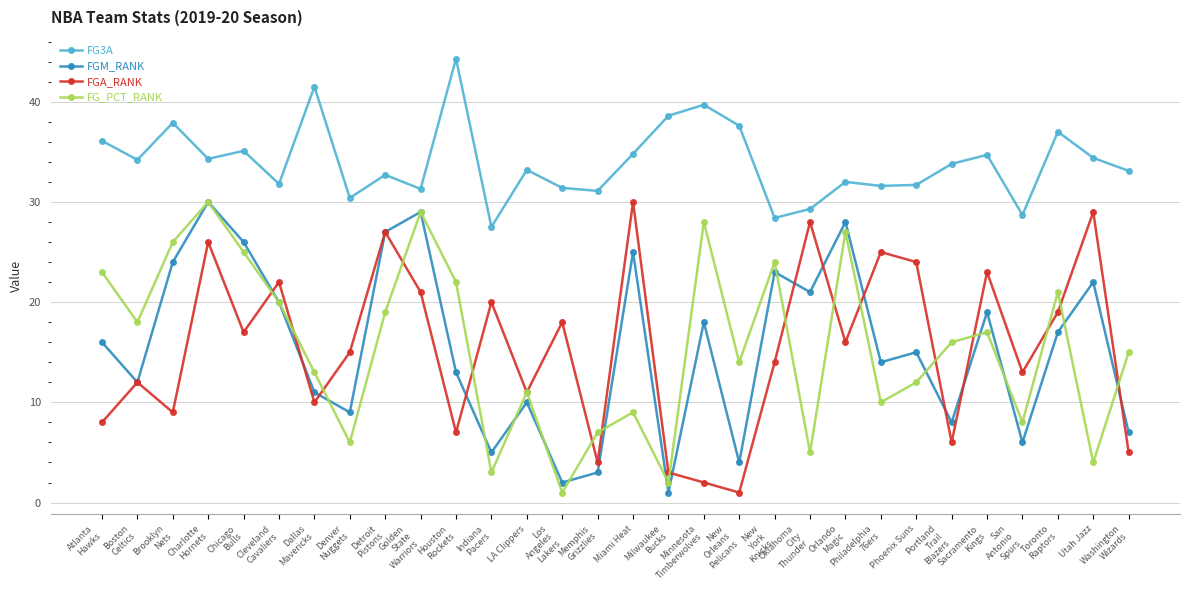

Where is FGA_RANK nearest to the value 15?

Denver
Nuggets